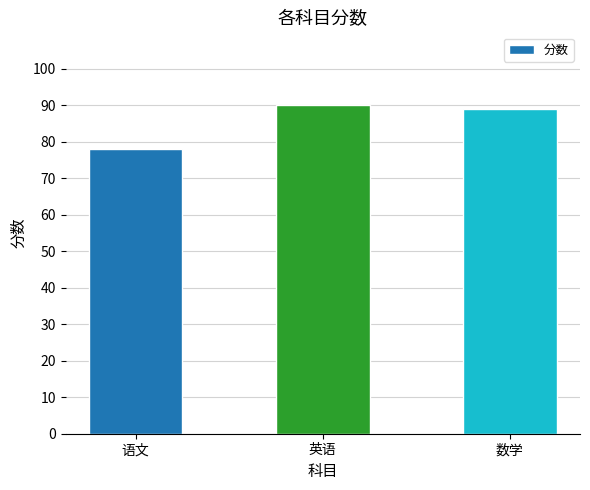

What is the label of the 1st bar from the right?

数学